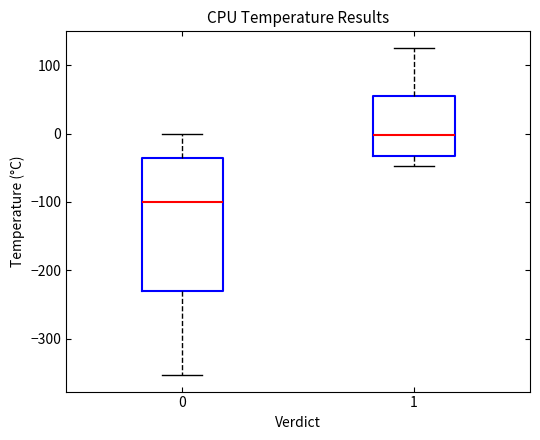

Which box's median line is the lowest?

0